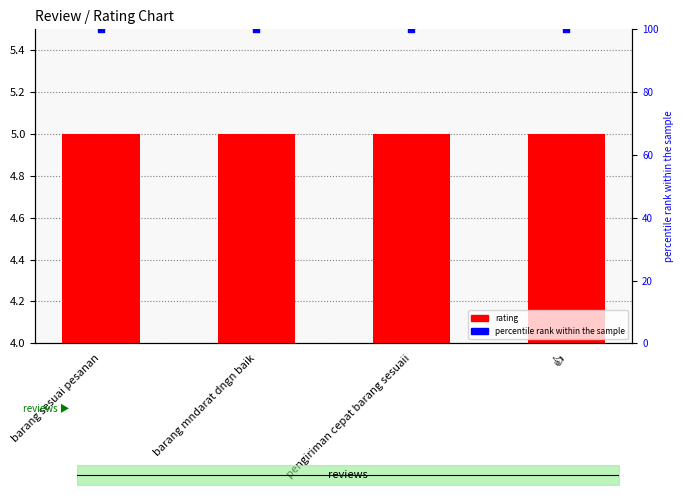

Which series has the largest total across all categories?

percentile rank within the sample